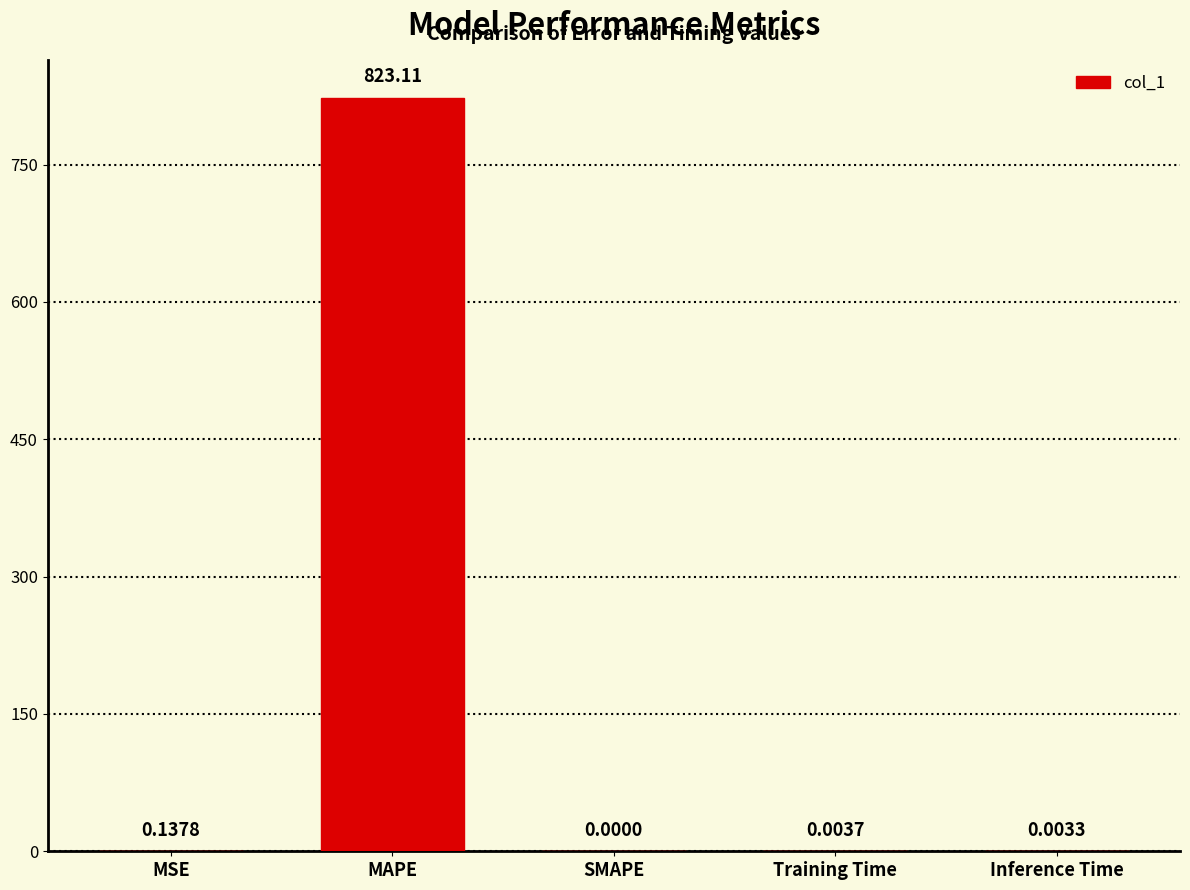

At which category does the chart reach its peak across all series?

MAPE